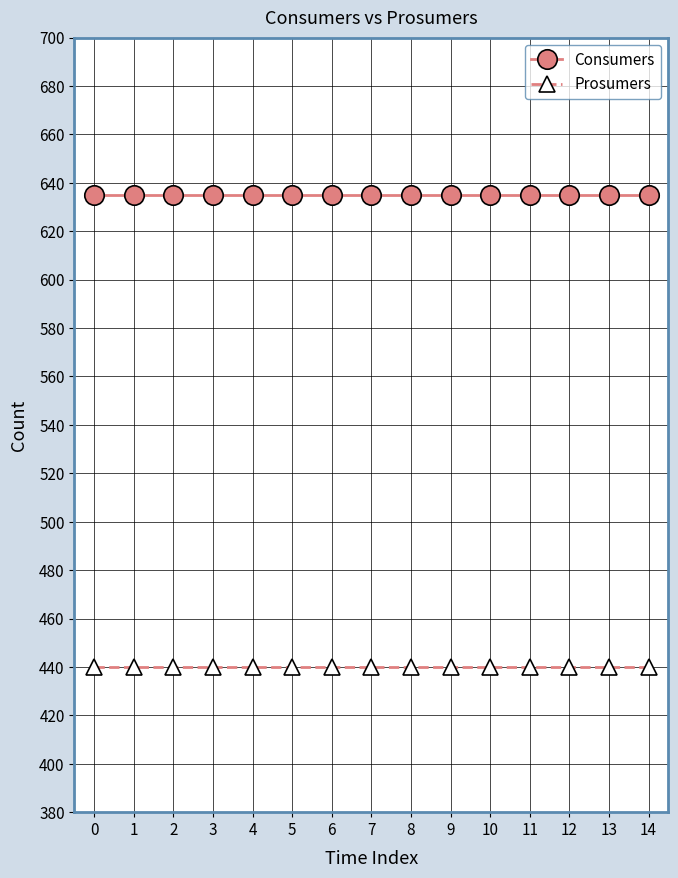

At how many categories does at least one series exceed 444?

15